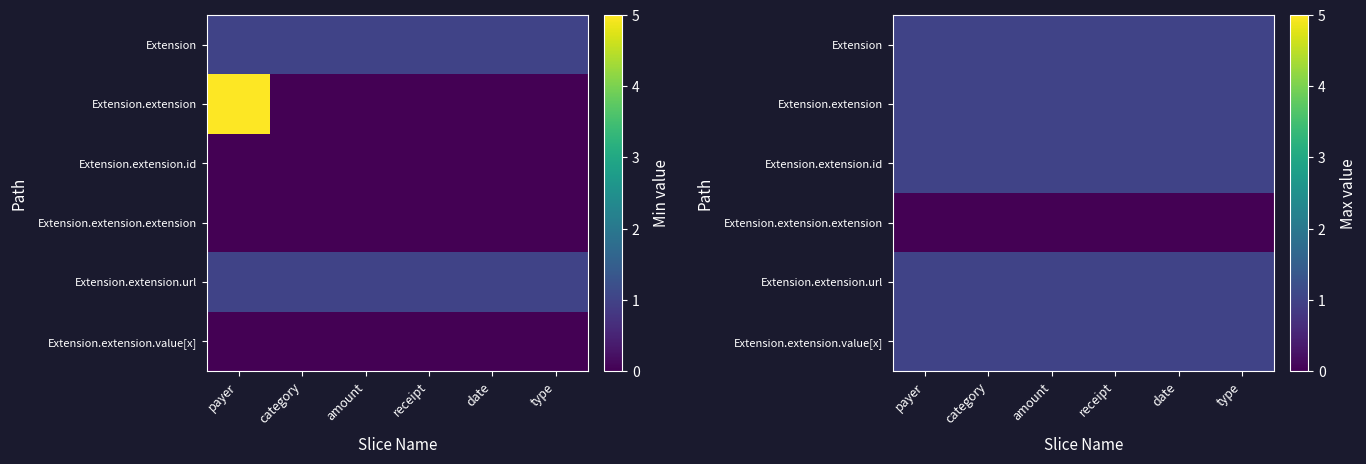

Rank the series at category from highest to lowest value.

Extension, Extension.extension, Extension.extension.id, Extension.extension.url, Extension.extension.value[x], Extension.extension.extension